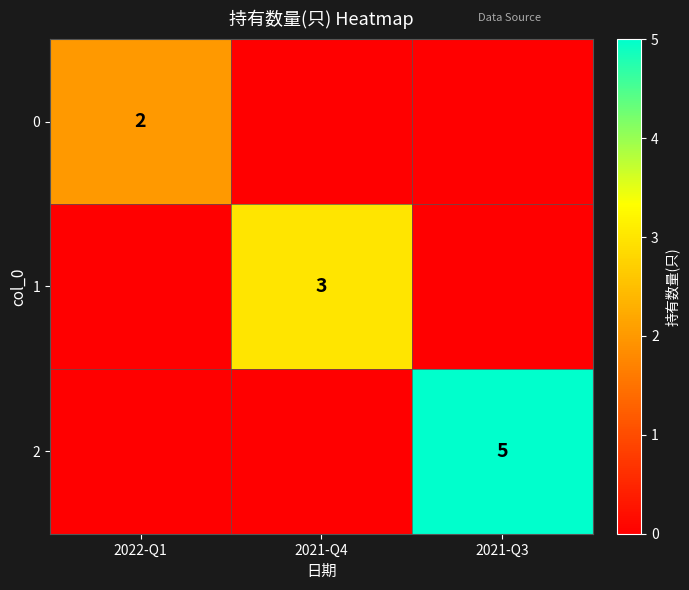

Is it true that 2 equals 3 at 2021-Q4?

False